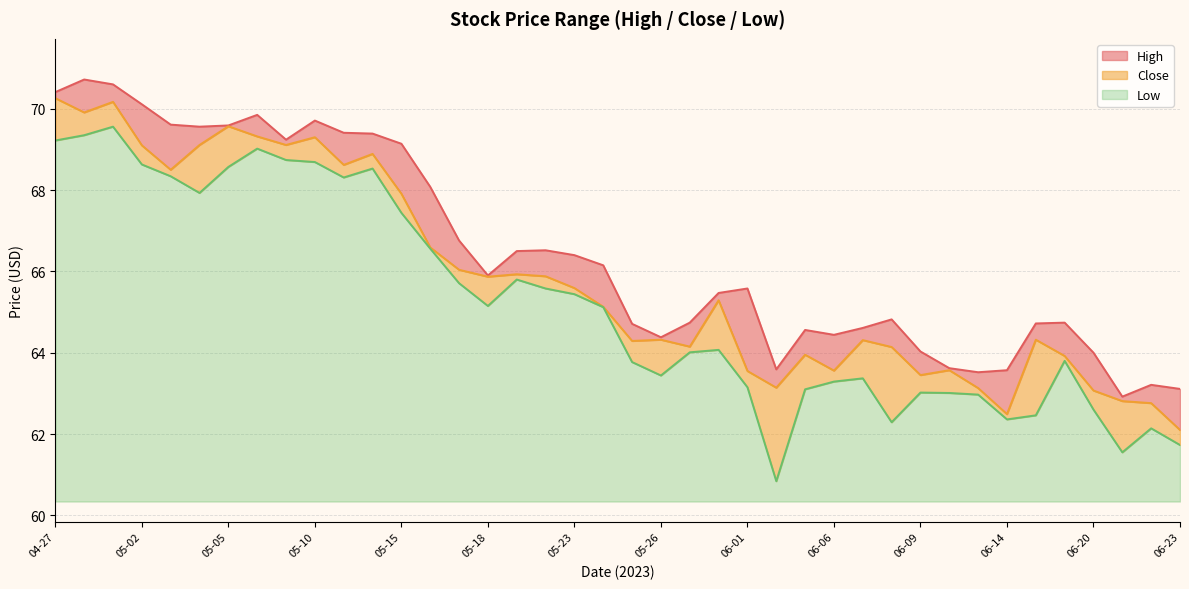

How many data points in High are above 65?

22